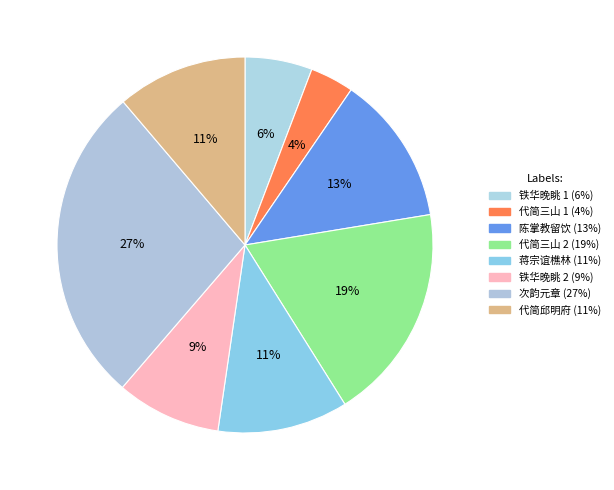

How many slices are in this pie chart?

8